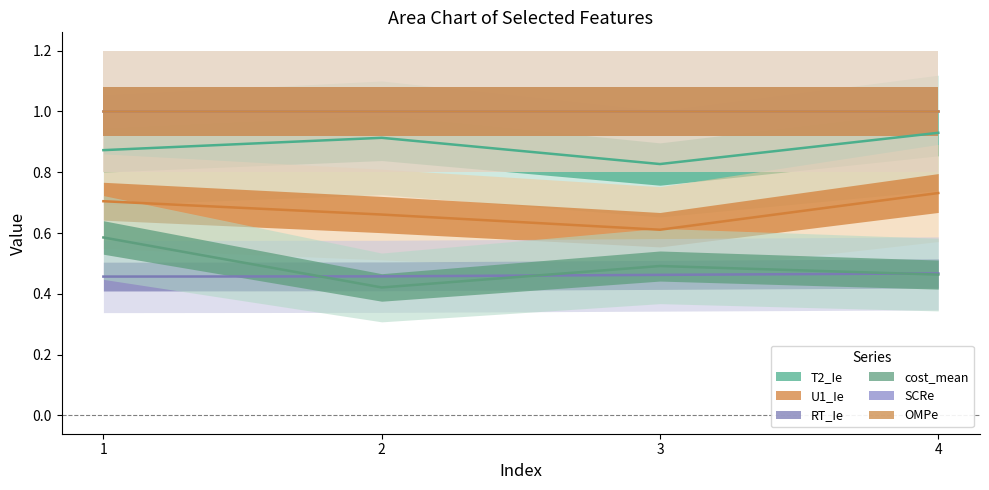

What is the value of the RT_Ie point at the 2nd from the left?

0.5